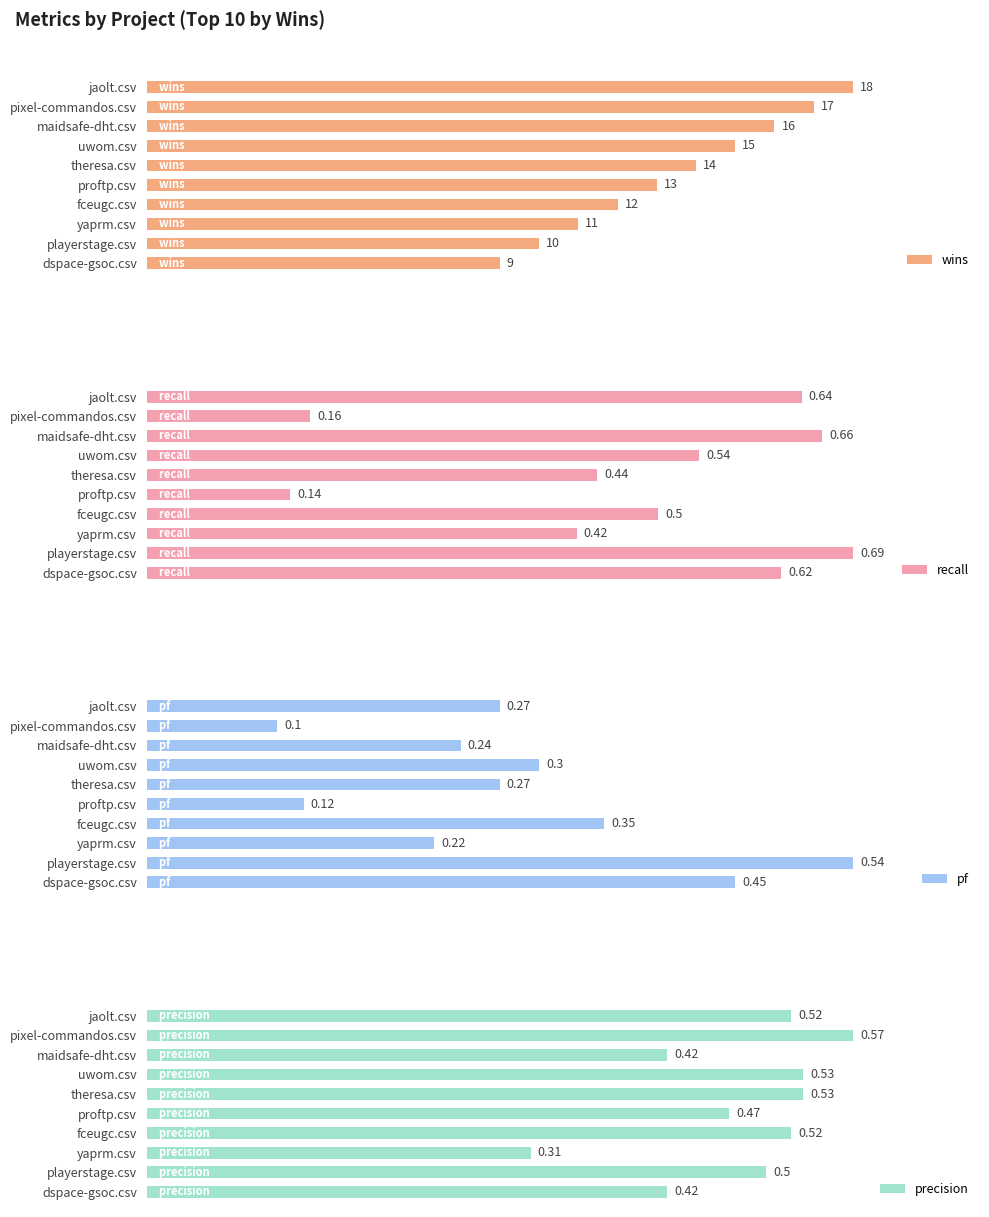

List the labels in order of wins value, smallest first.

dspace-gsoc.csv, playerstage.csv, yaprm.csv, fceugc.csv, proftp.csv, theresa.csv, uwom.csv, maidsafe-dht.csv, pixel-commandos.csv, jaolt.csv